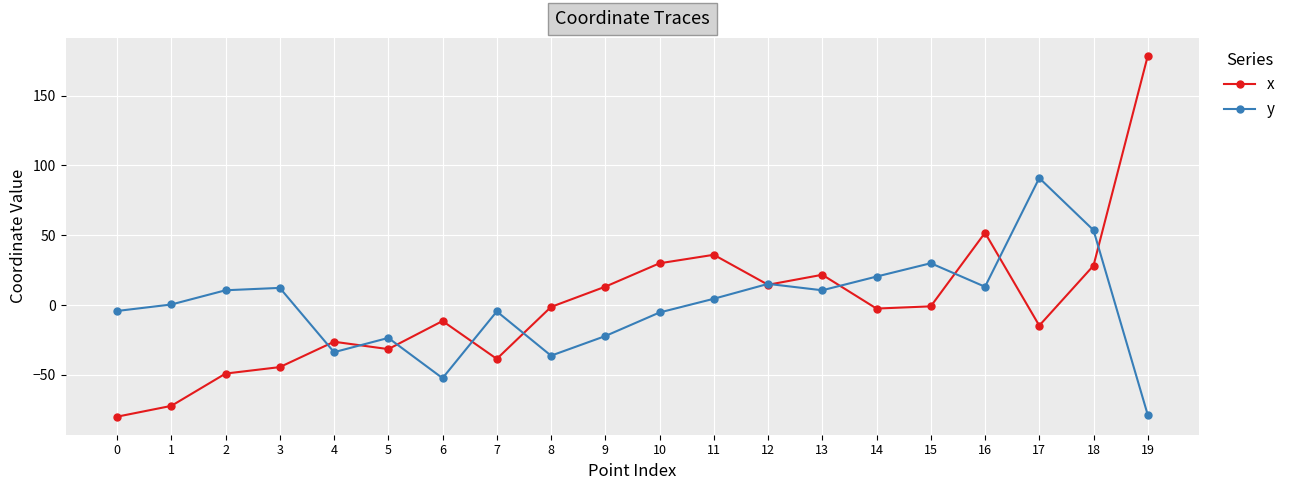

How many lines are shown in the chart?

2